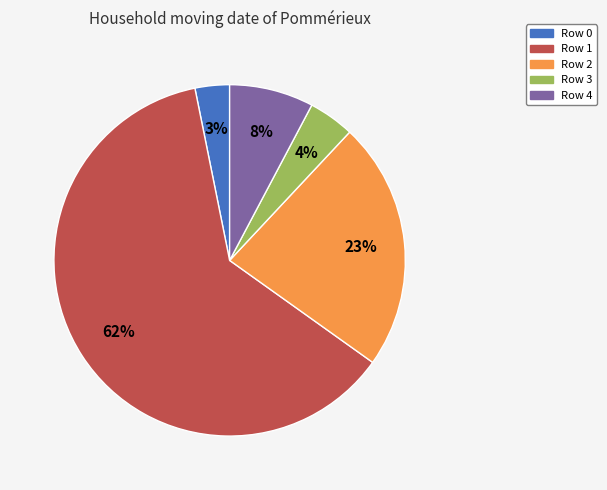

Count the number of slices in the pie.

5